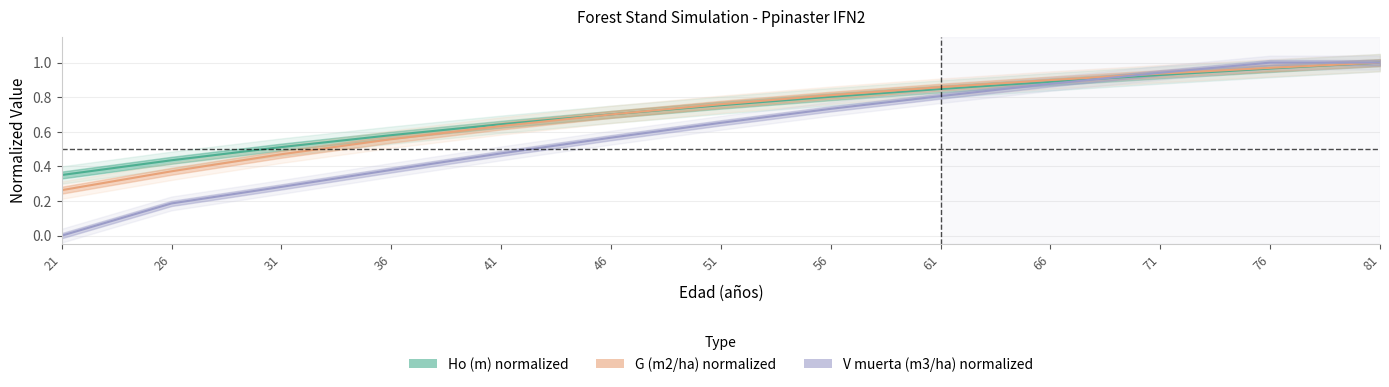

What is the lowest value of the Ho (m) series?

0.4